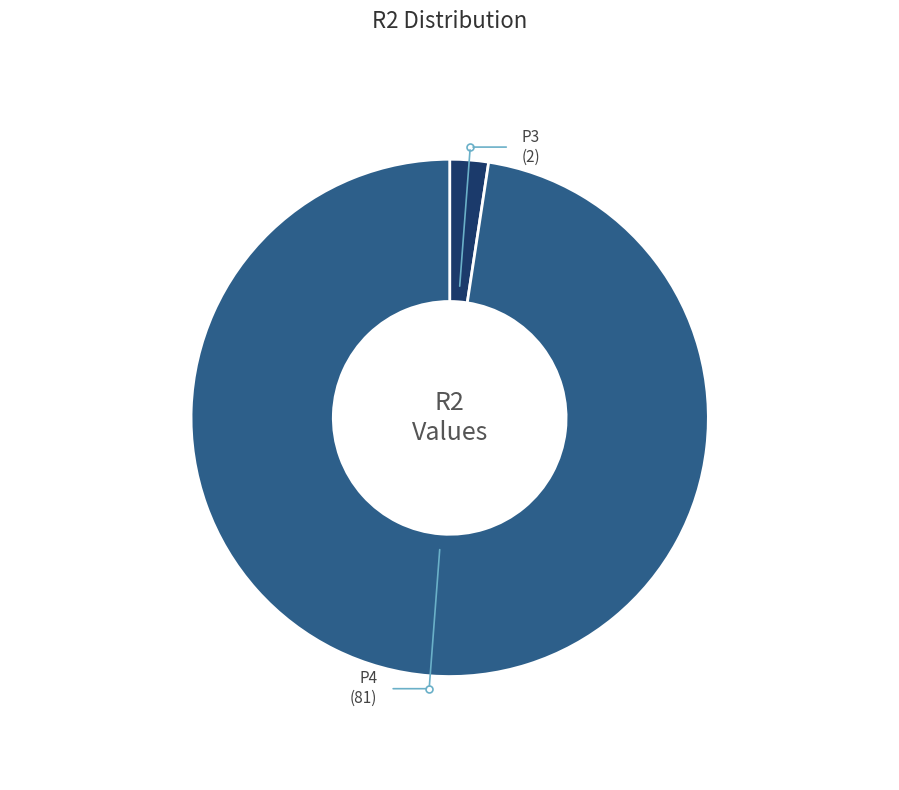

Which slice is the smallest?

P3